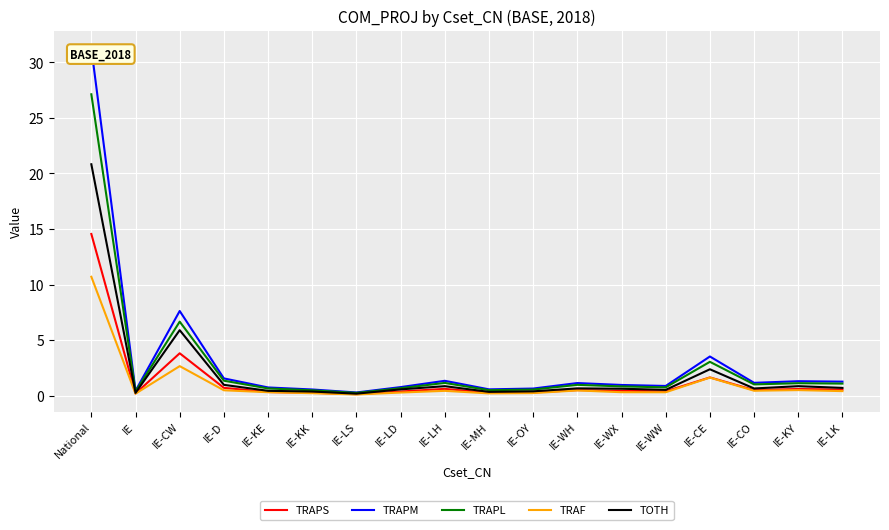

How many categories are shown in the chart?

18